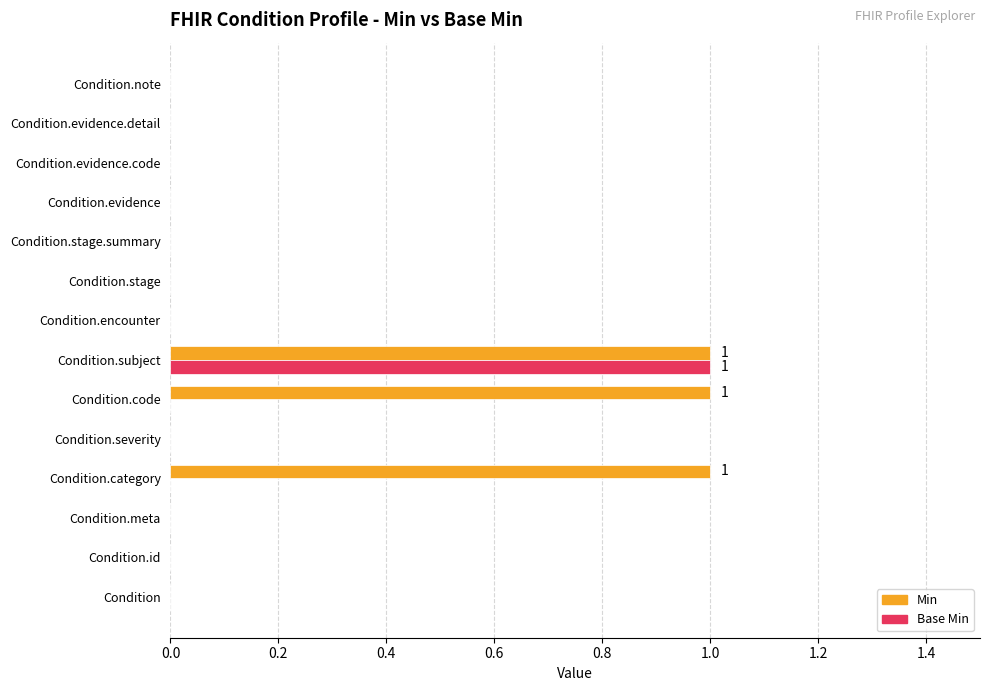

The value of Min at Condition.evidence.code is 0. True or false?

True